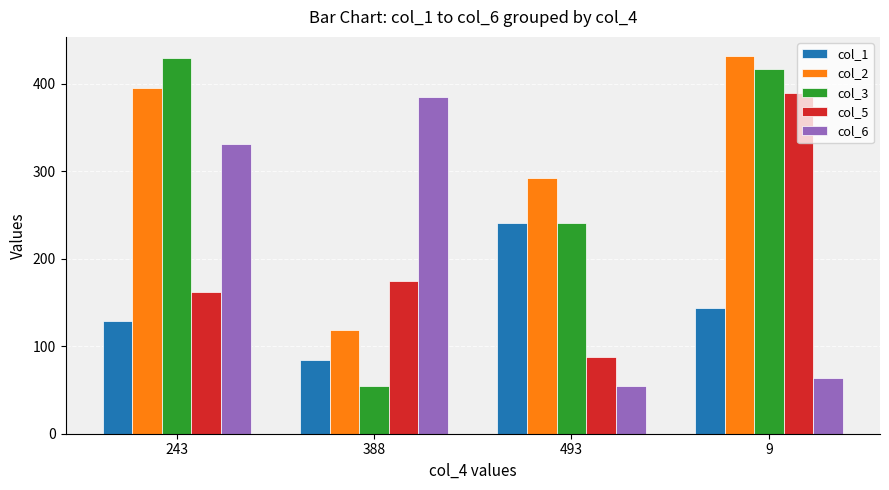

Between 493 and 9, which series saw the biggest shift?

col_5